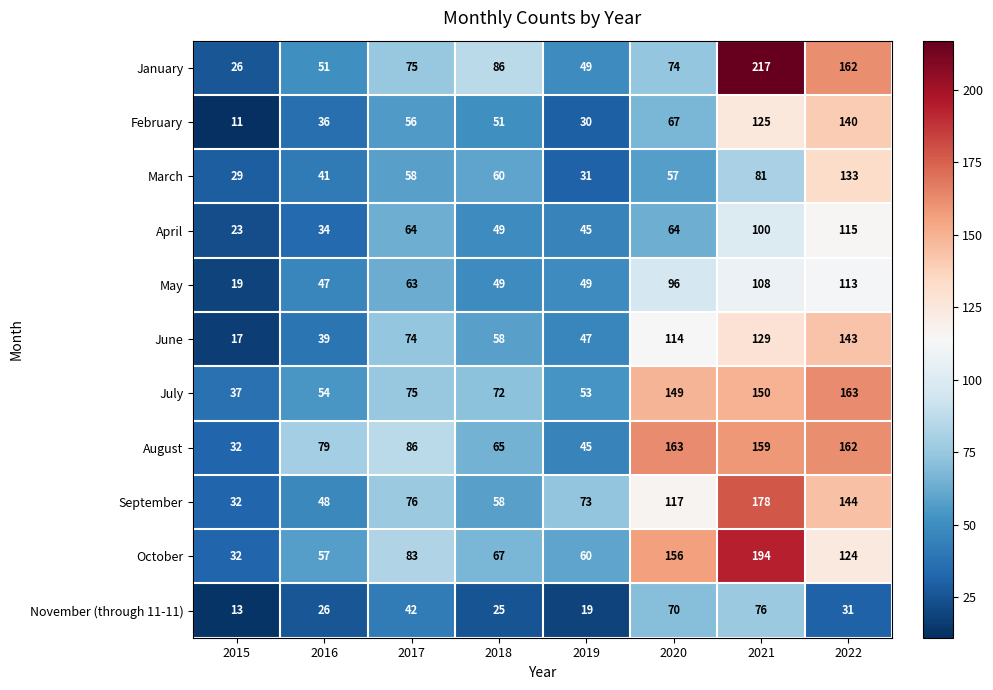

What is the greatest value displayed?

217